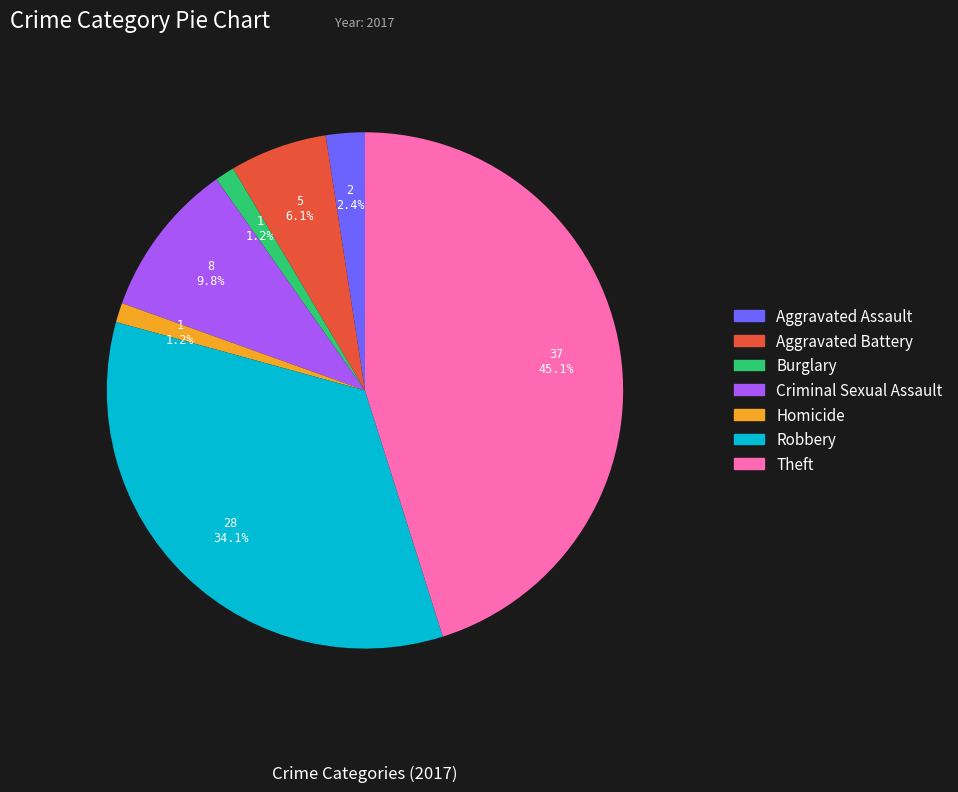

Count the number of slices in the pie.

7